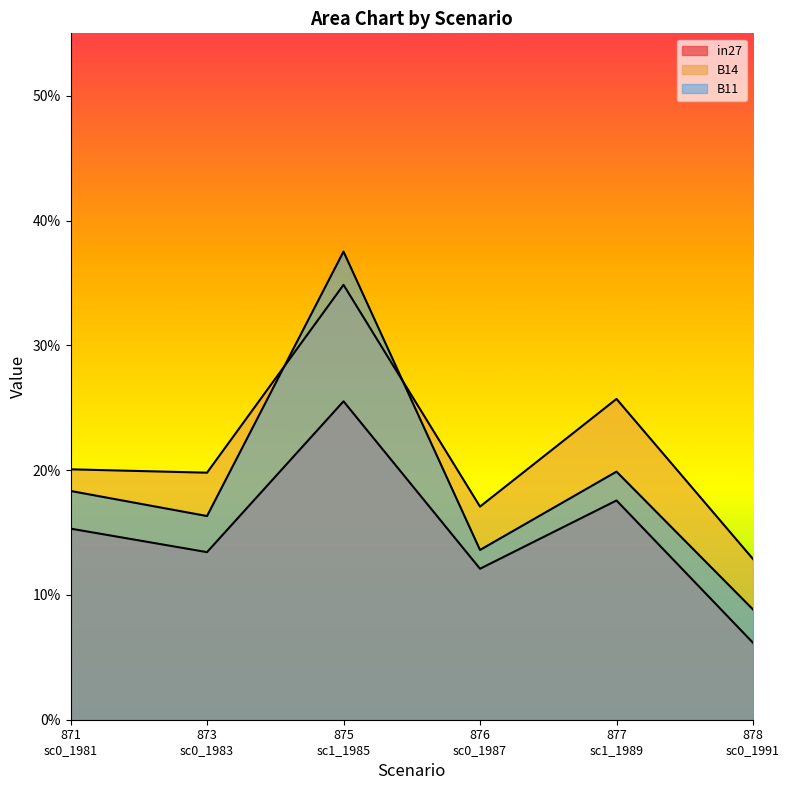

How many interior local peaks does the B11 series have?

2